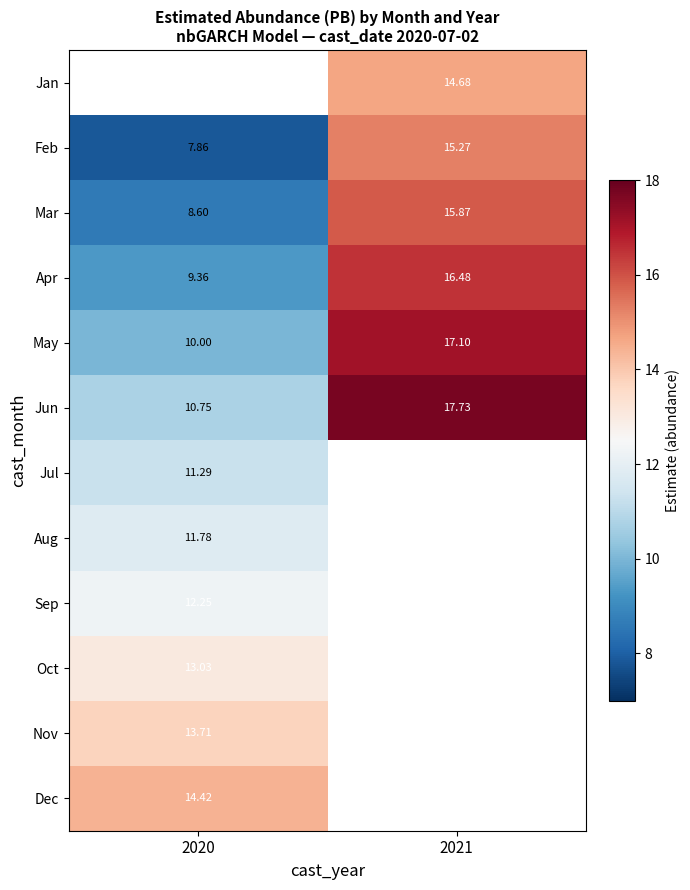

How many data points in Feb are above 15?

1